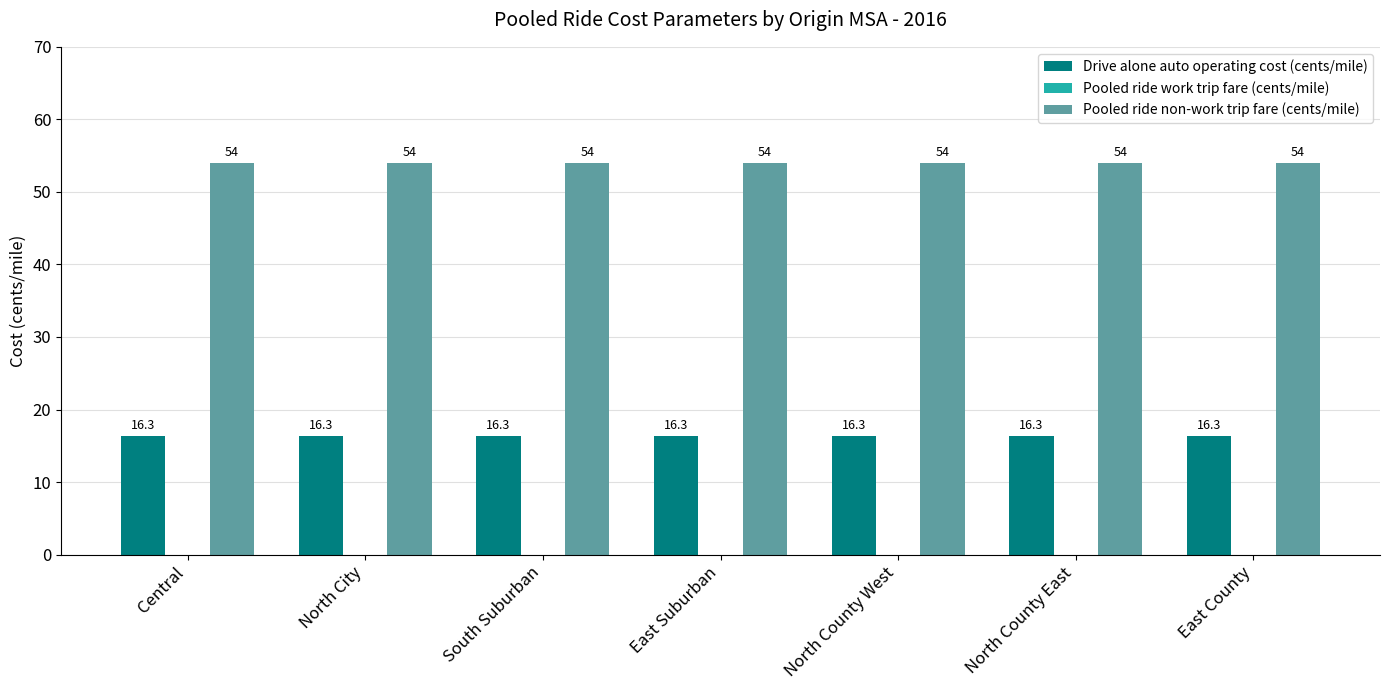

Count the number of data series in this chart.

2